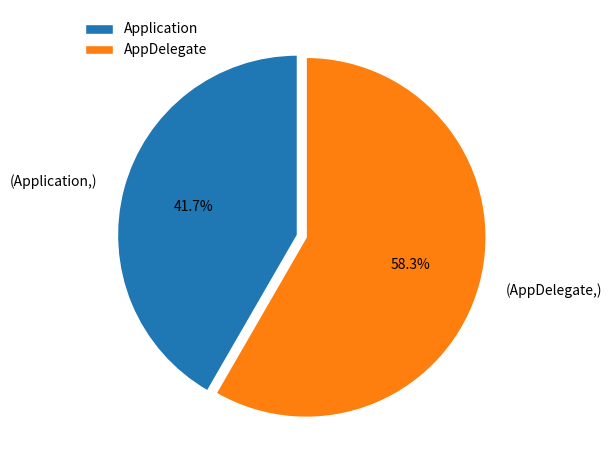

To the nearest percent, what is the difference between the AppDelegate and Application slice percentages?

17%